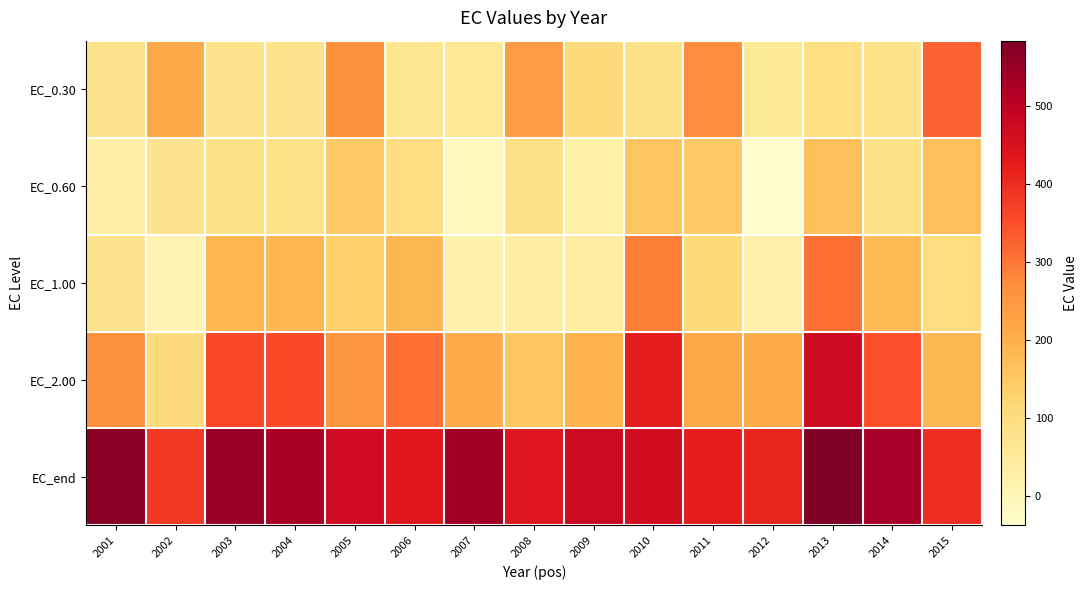

Which label corresponds to the smallest value in the chart?

2012